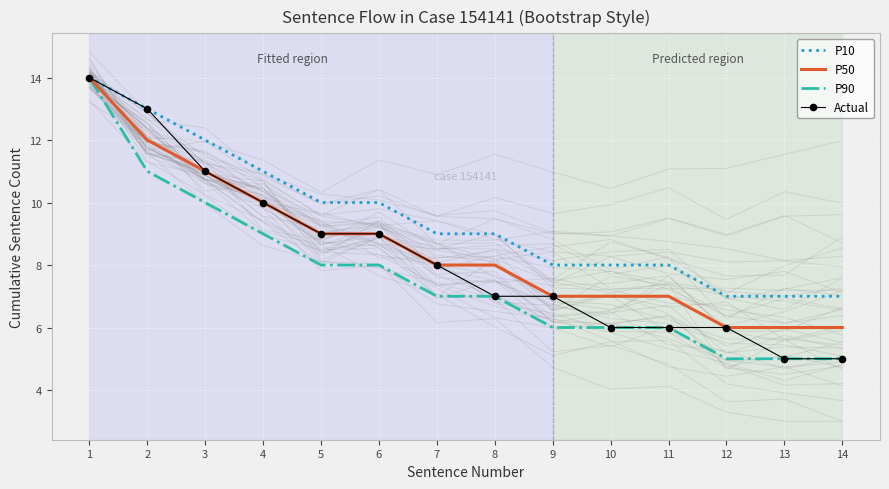

True or false: P10 and P50 intersect in this chart.

False